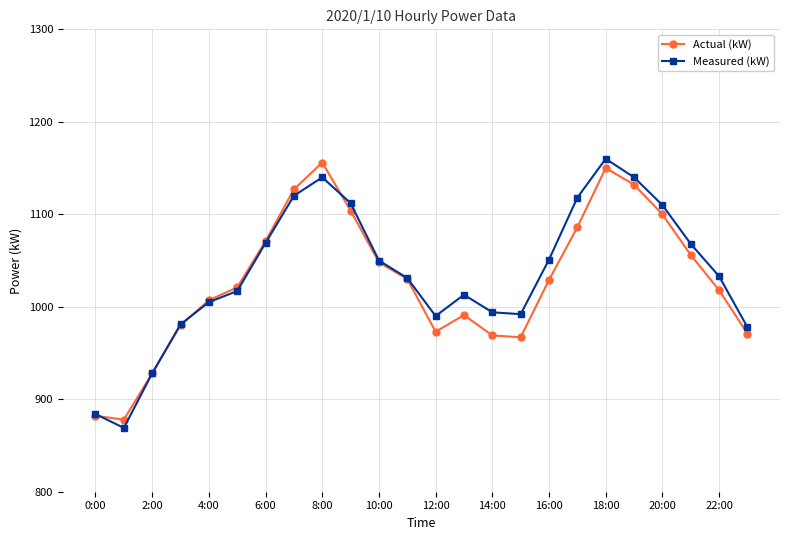

True or false: Measured (kW) has more than 1 interior local peaks.

True